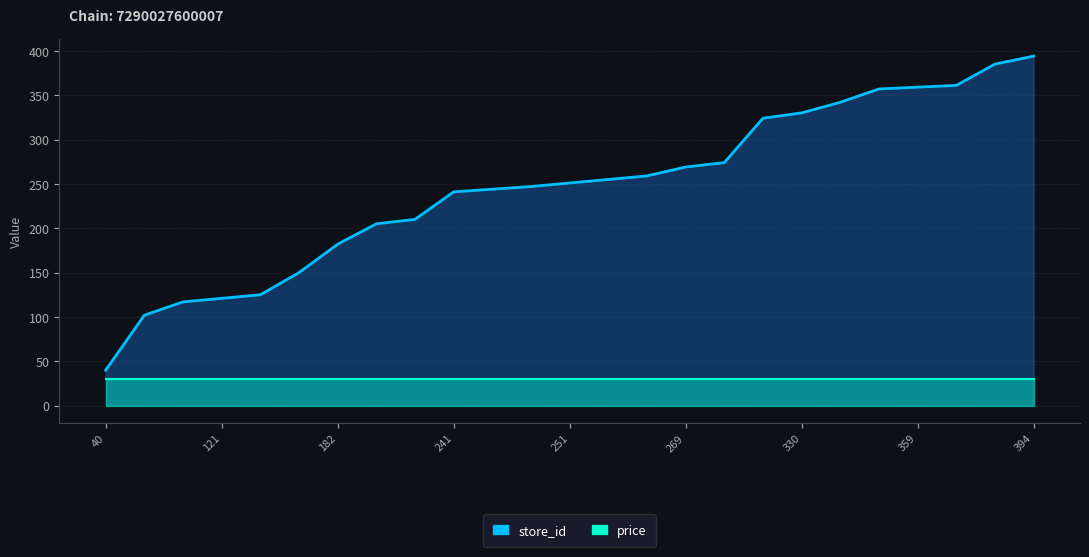

The chart shows a value of 102 at 102. True or false?

True